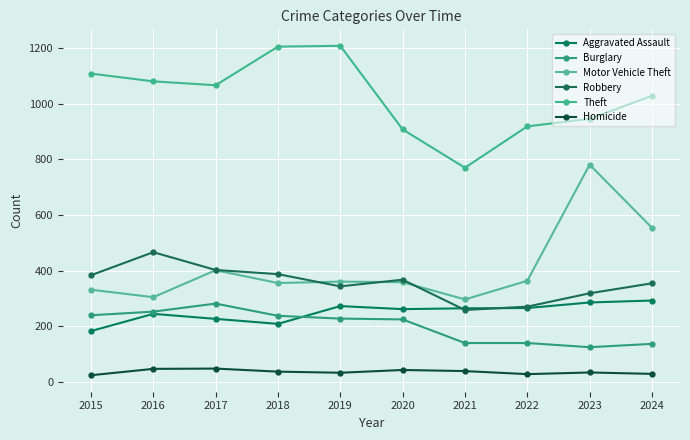

What is the greatest value displayed?

1209